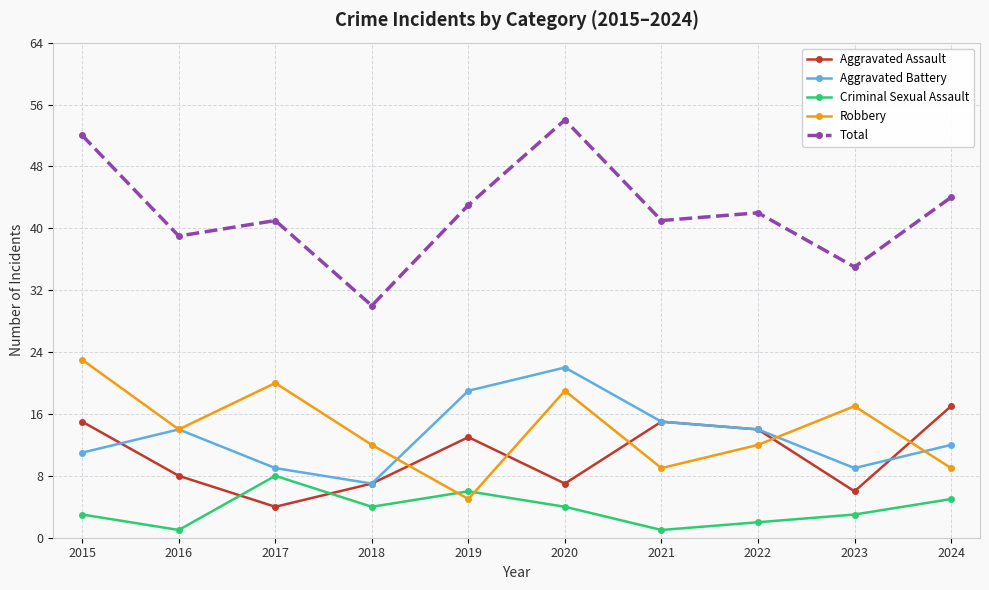

Between 2015 and 2023, which series saw the biggest shift?

Total